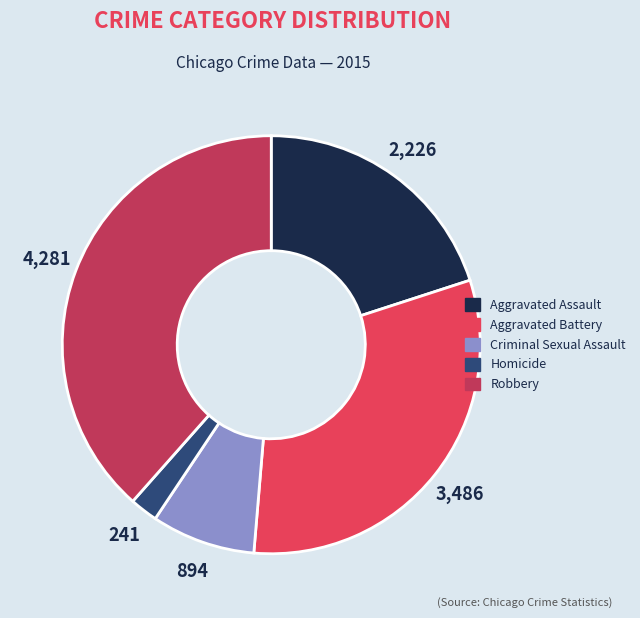

Which slice is the largest?

Robbery